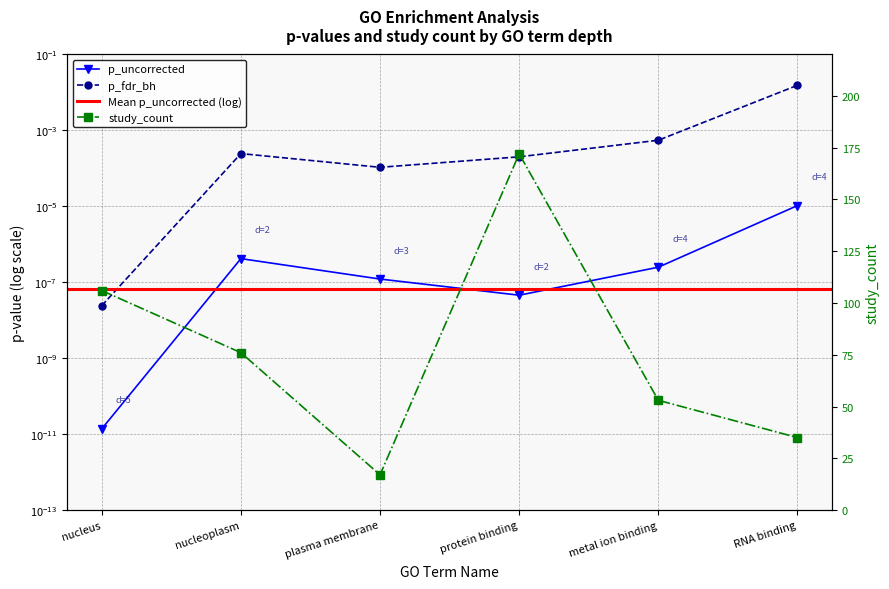

What is the maximum value shown in the chart?

172.0